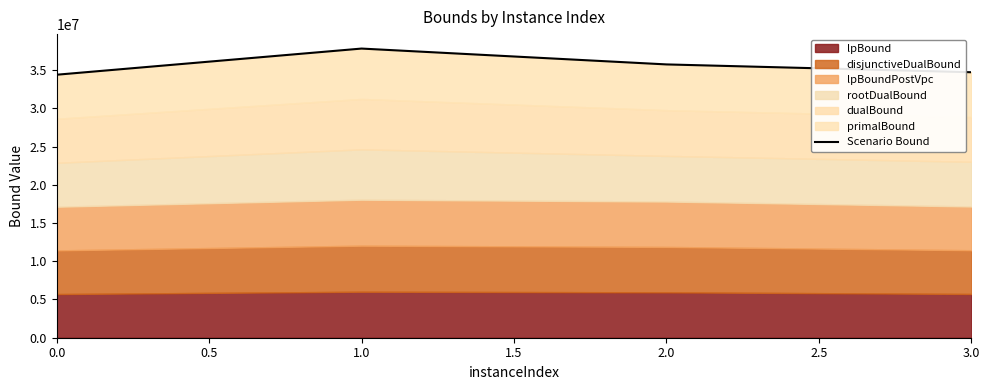

The chart shows a value of 12924921.8 at 1.0. True or false?

False